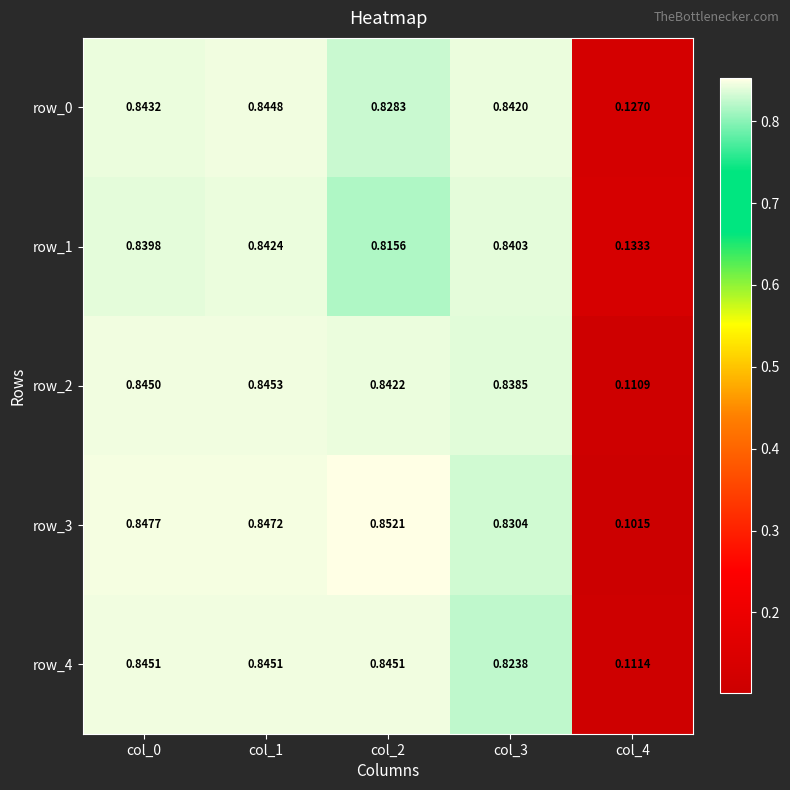

What is the total value across all series at col_2?

4.2